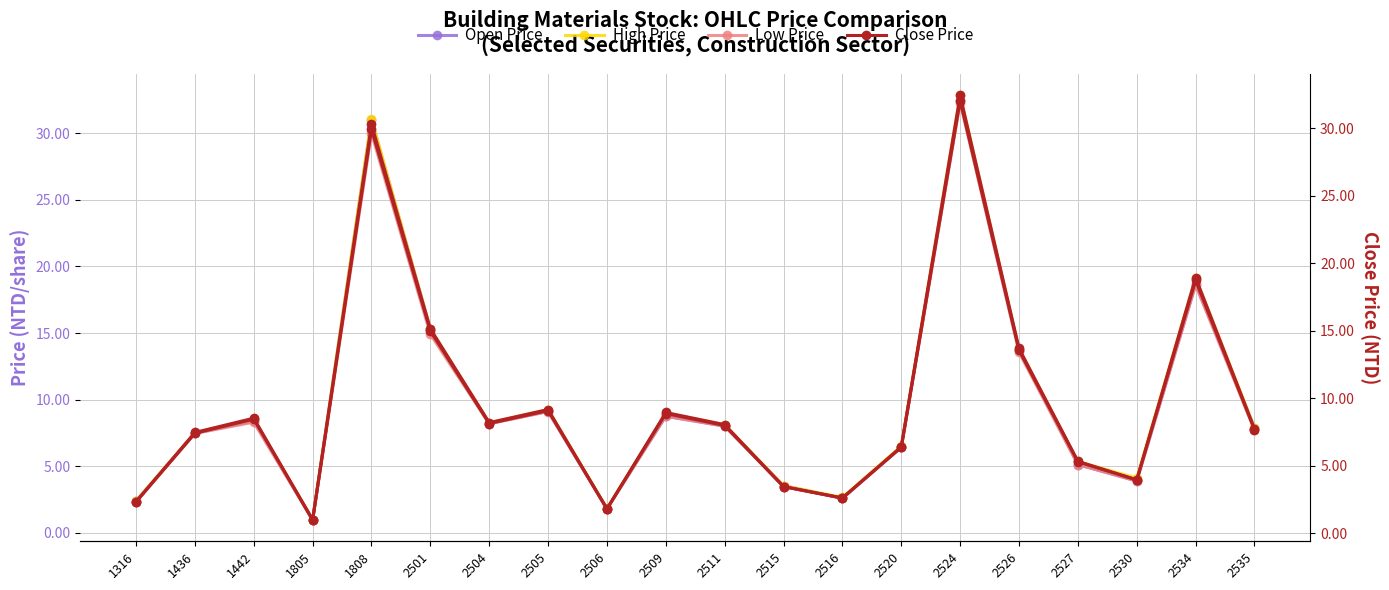

True or false: Low Price and High Price intersect in this chart.

False